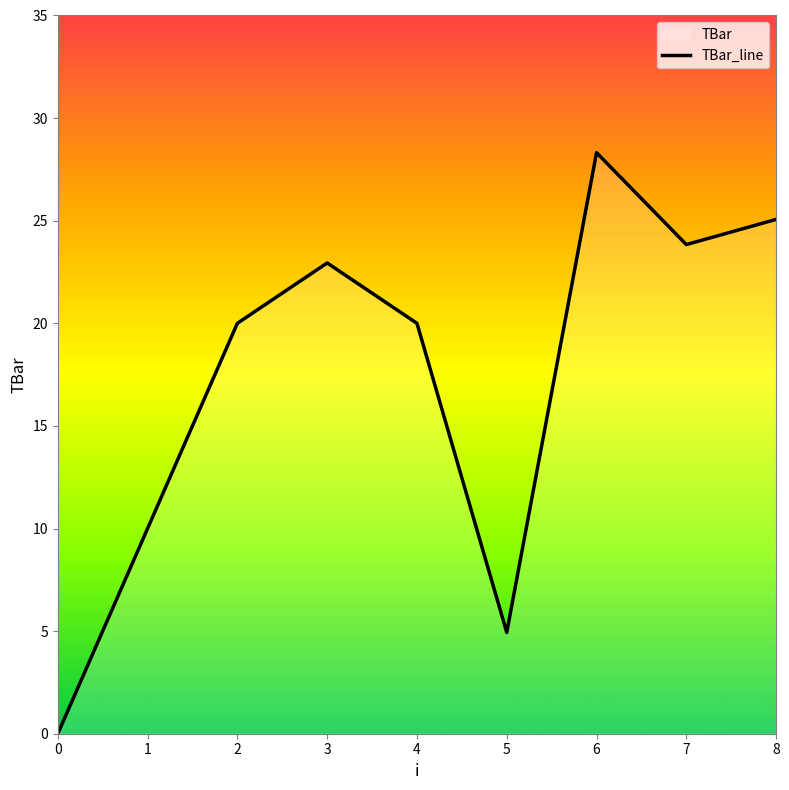

The value at 4 is 35.2. True or false?

False